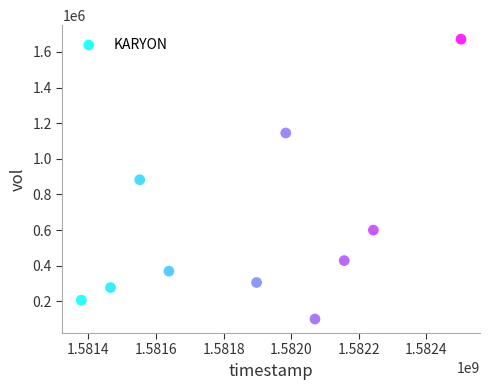

What is the range of Y values (max minus min)?

1572000